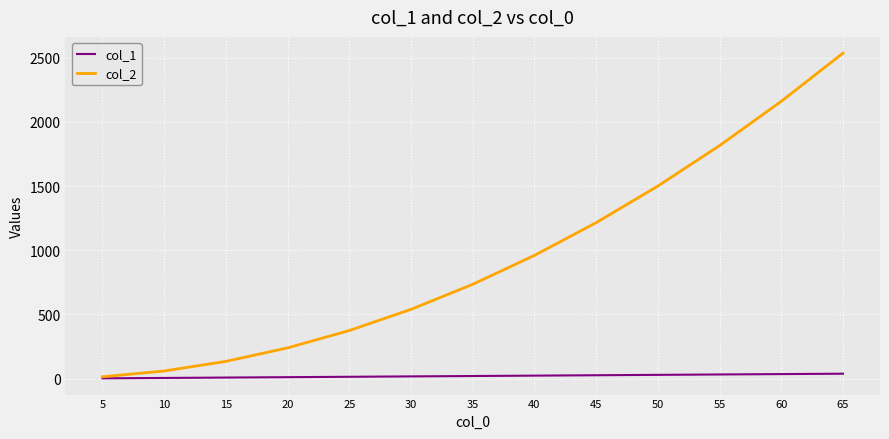

Rank the series by their average value, from highest to lowest.

col_2, col_1